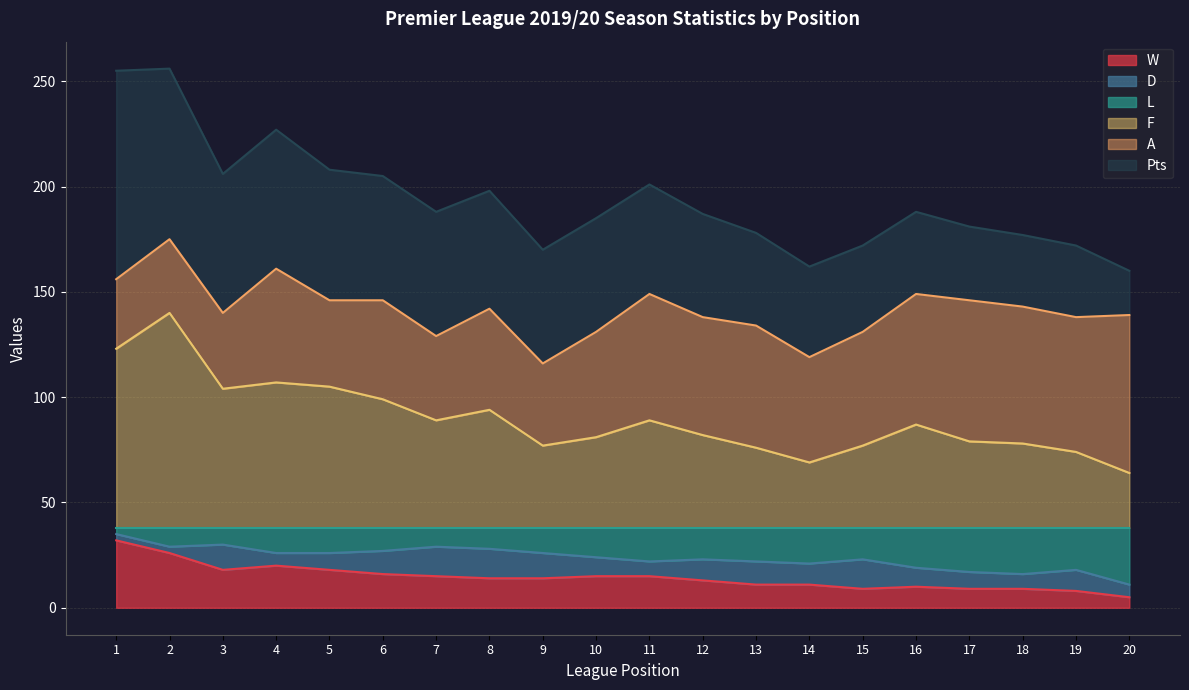

True or false: W has a value of 15 at 11.

True